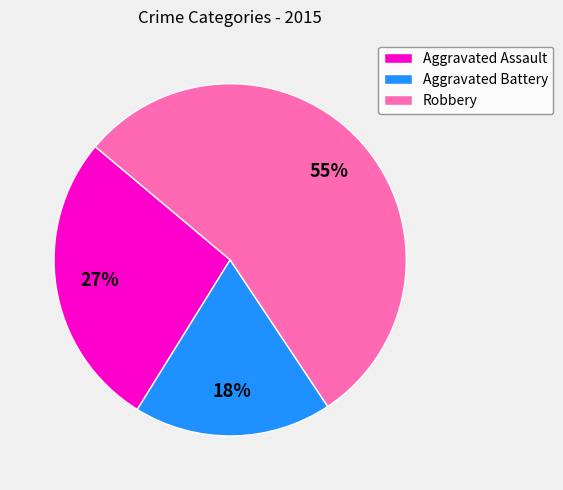

Do Aggravated Assault and Aggravated Battery together represent more than half of the pie?

No